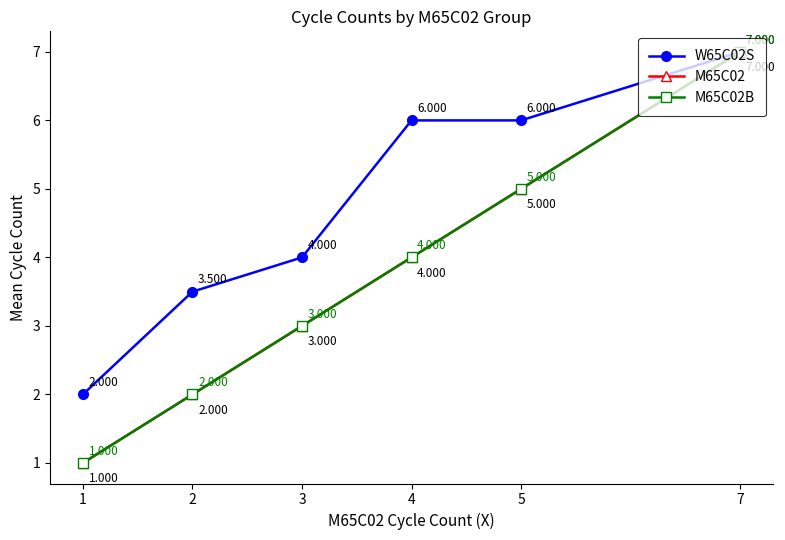

Where is W65C02S nearest to the value 4?

3